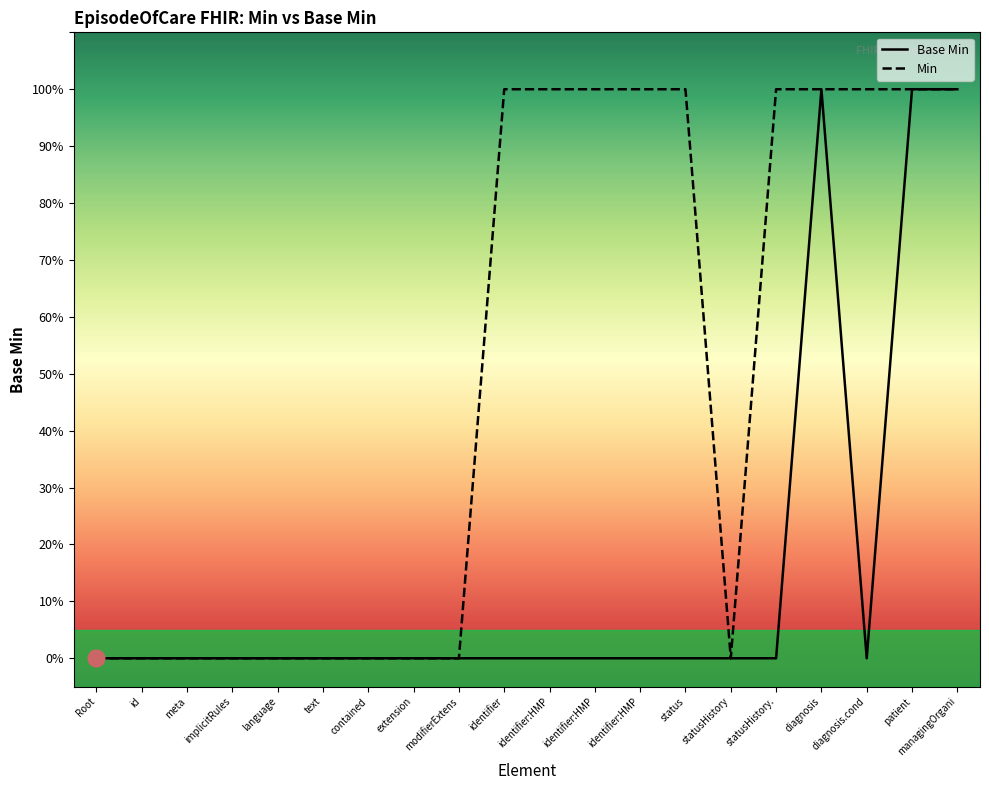

True or false: there are more than 1 points higher than both neighbors.

False